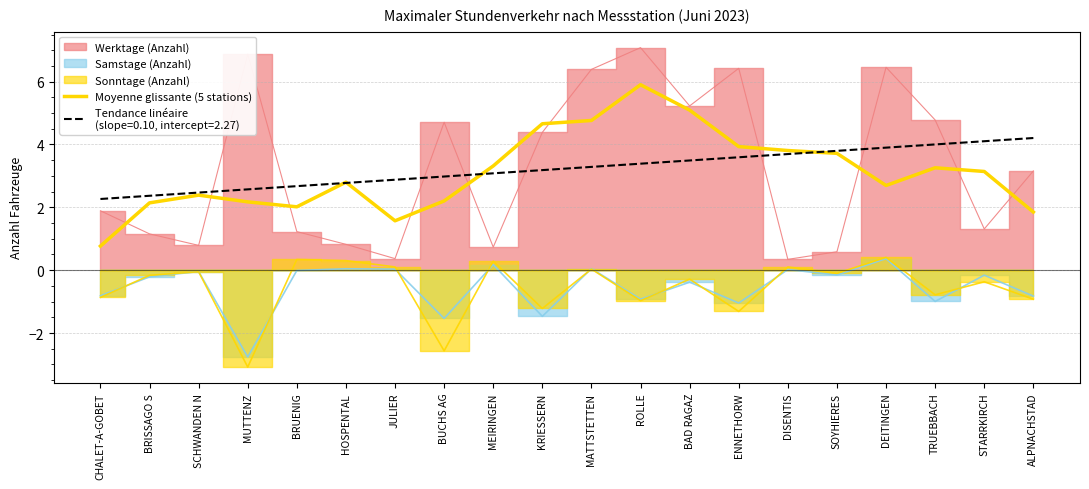

Reading left to right, what are all the values shown in this chart?

0.8	2.1	2.4	2.2	2.0	2.8	1.6	2.2	3.3	4.7	4.8	5.9	5.1	3.9	3.8	3.7	2.7	3.3	3.1	1.9